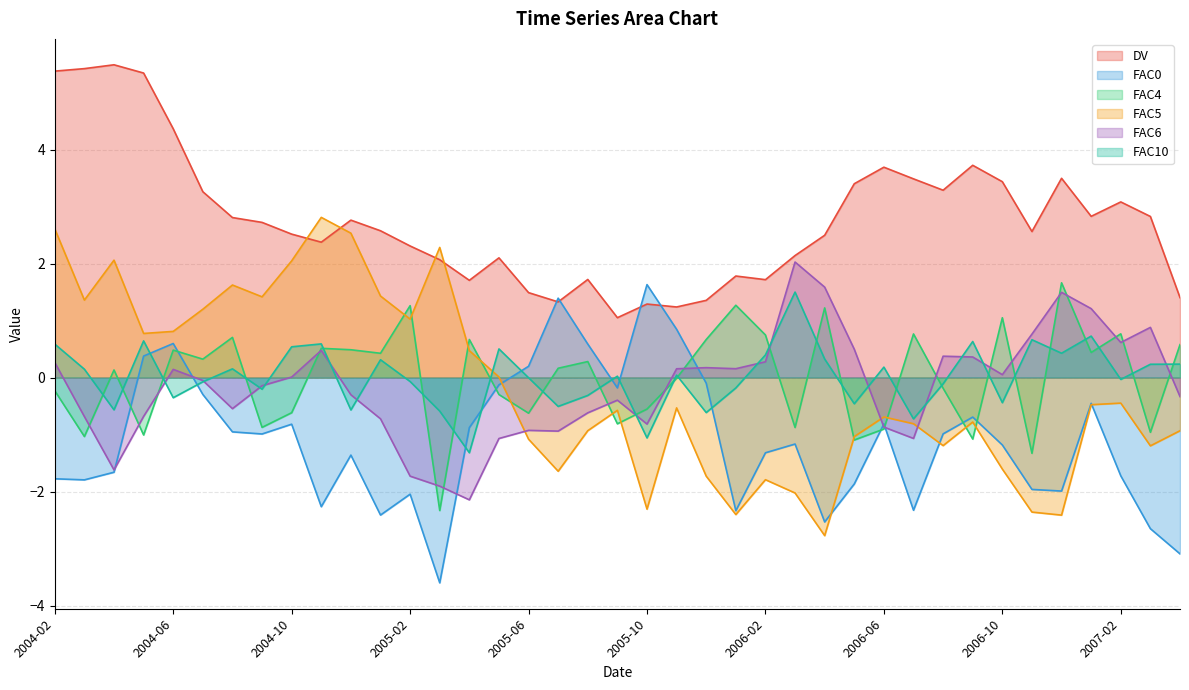

What is the difference between the maximum and minimum values in the DV series?

4.4